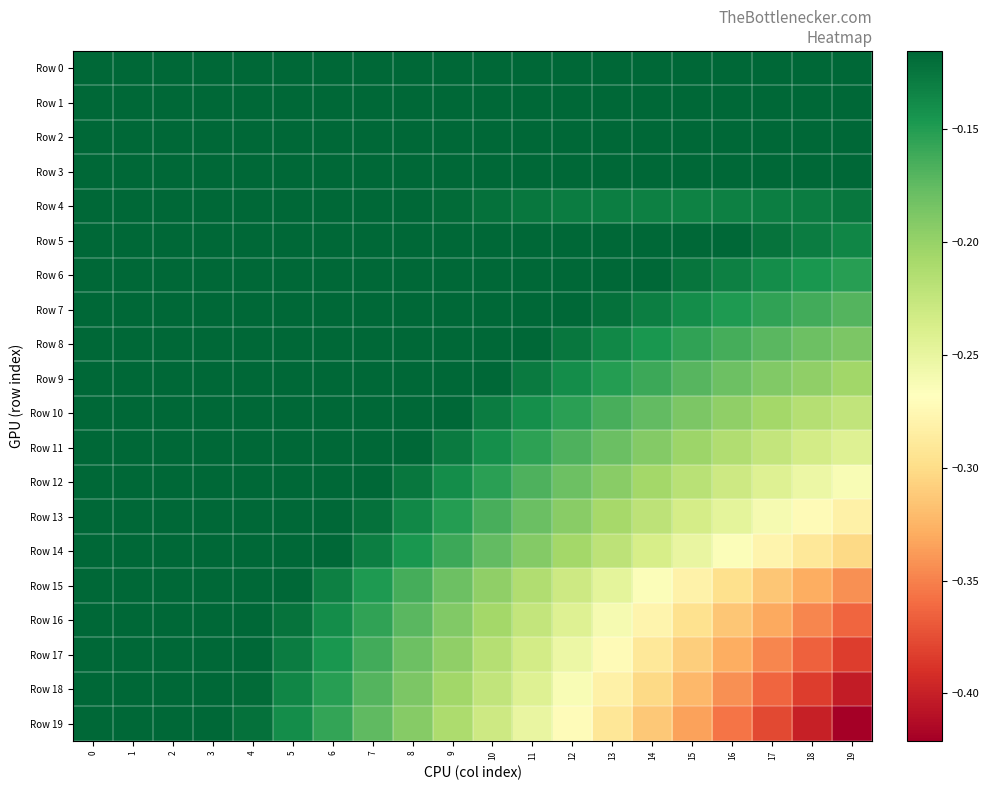

What is the difference between the highest and lowest values at 13?

0.2